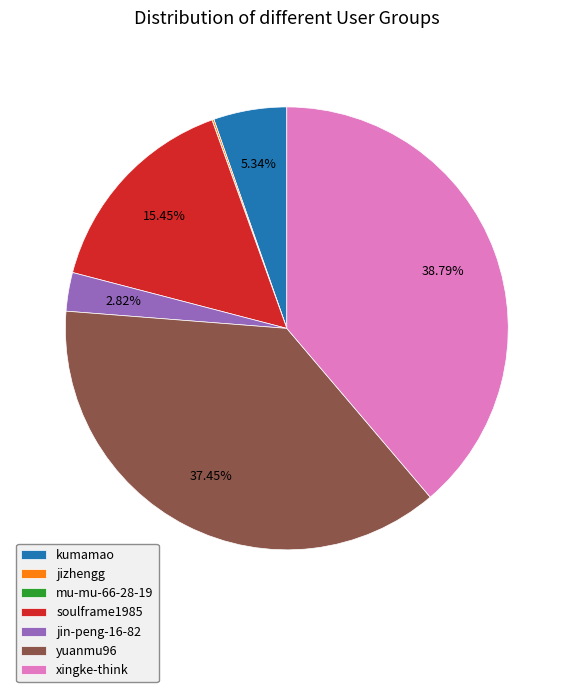

True or false: yuanmu96 accounts for 37% of the total.

True